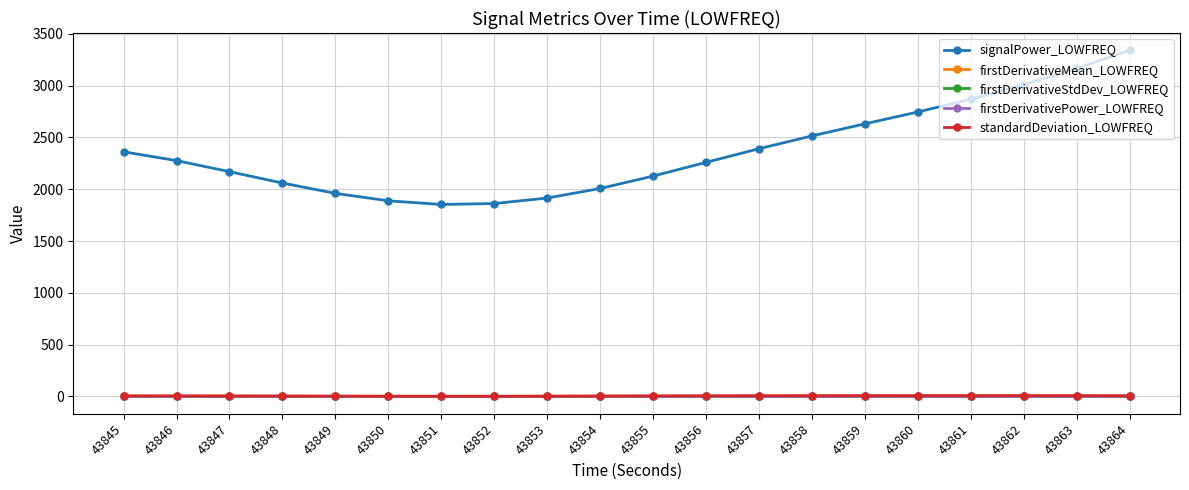

How many times do firstDerivativeMean_LOWFREQ and firstDerivativePower_LOWFREQ cross each other?

1